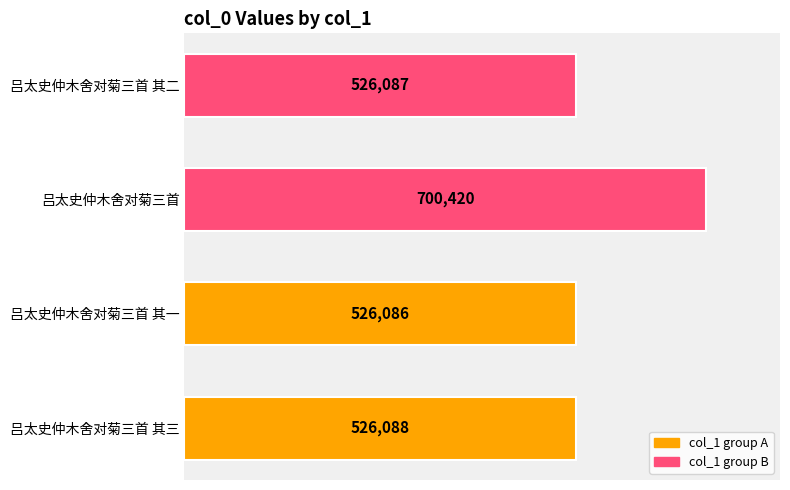

What is the average value?

569670